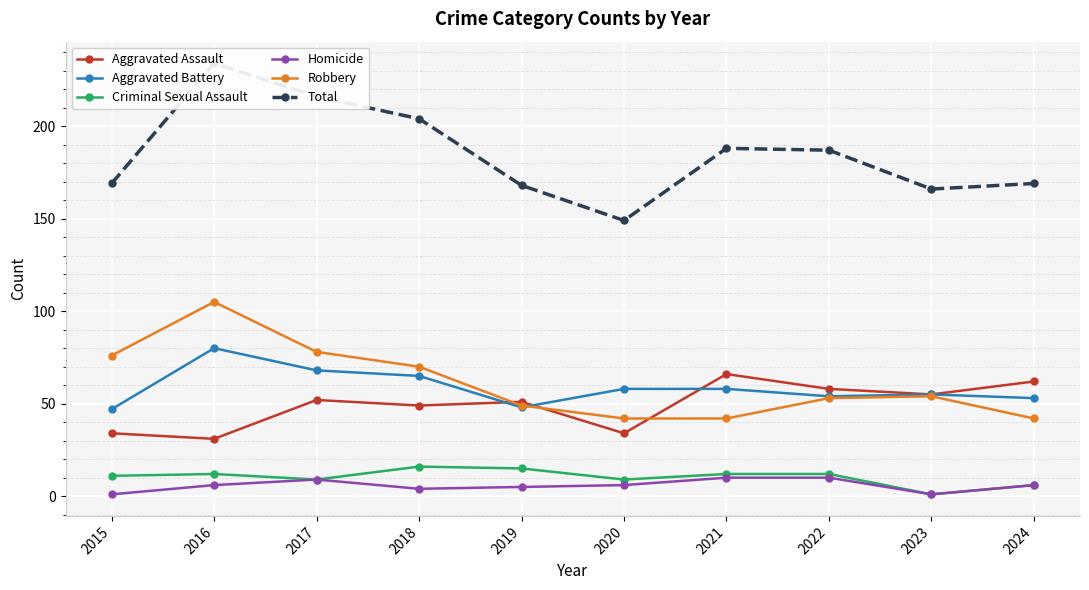

Is this an area chart (filled region under the line)?

No